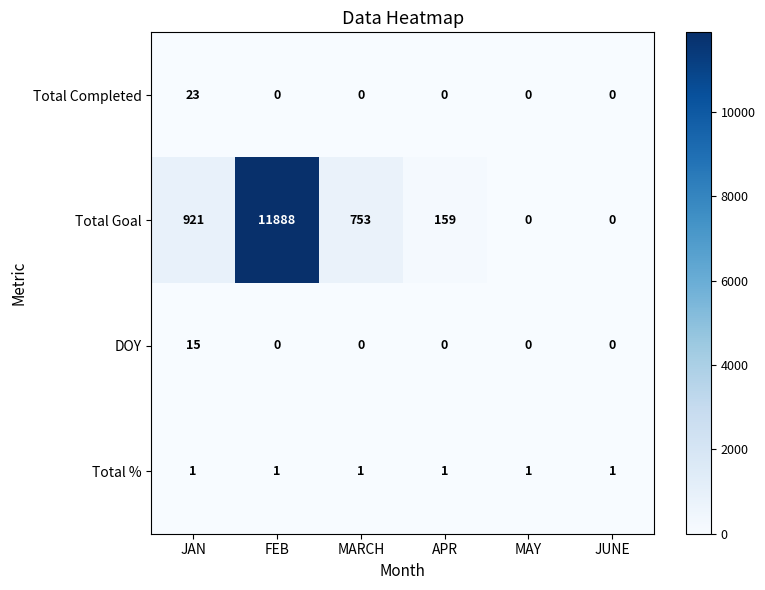

Which series has the largest total across all categories?

Total Goal